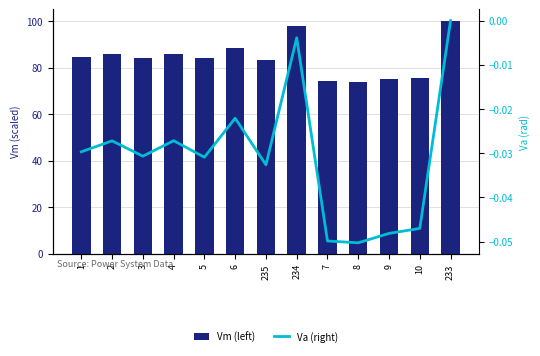

Reading right to left, transcribe all the data shown in this chart.

Vm (left): 100.0	75.7	75.1	74.0	74.2	98.0	83.1	88.6	84.0	85.9	84.1	85.9	84.6
Va (right): 0.0	-0.0	-0.0	-0.1	-0.0	-0.0	-0.0	-0.0	-0.0	-0.0	-0.0	-0.0	-0.0